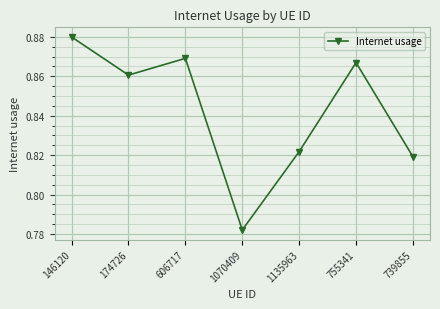

How many interior local valleys (lower than both neighbors) does the data have?

2